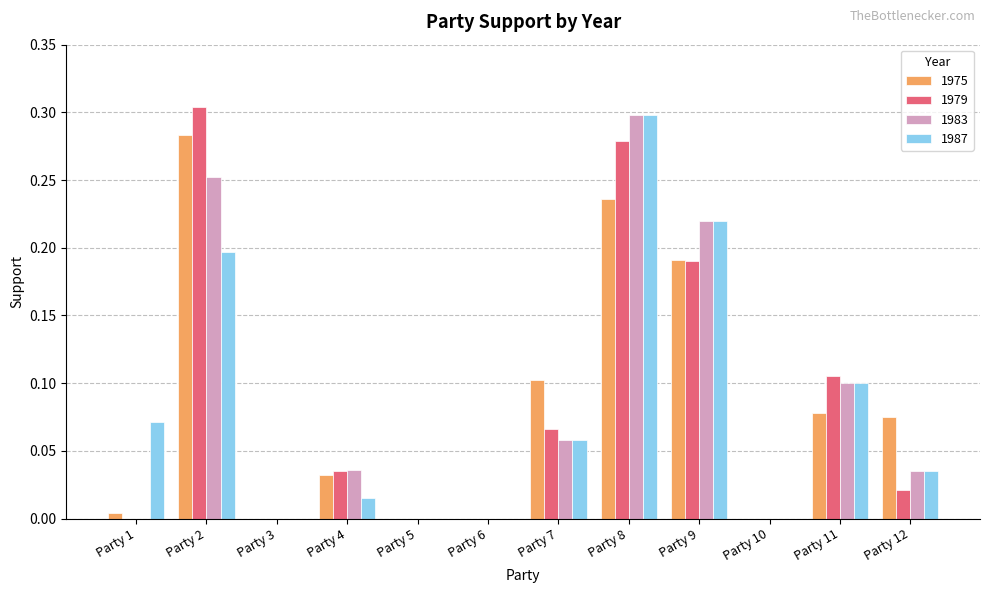

Count the 1983 values in the range 0 to 1.

12